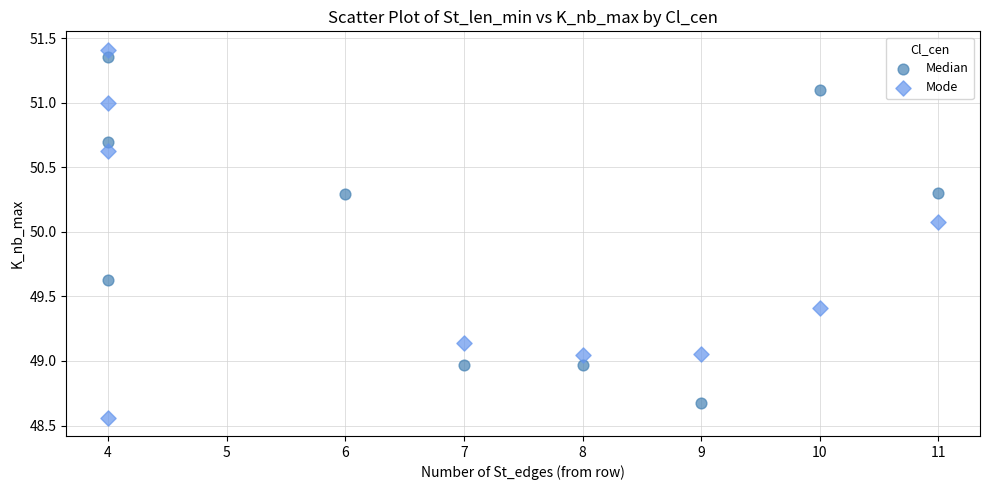

Which series reaches the maximum Y coordinate?

Mode